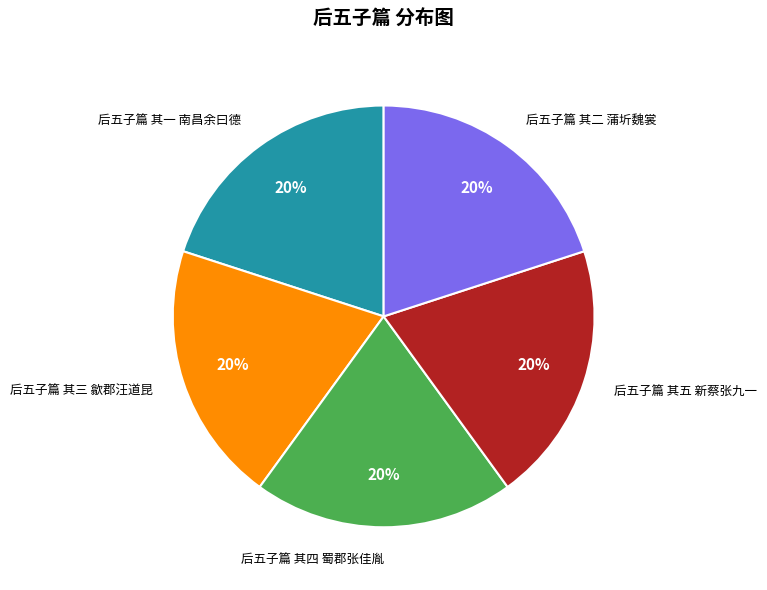

Does 后五子篇 其一 南昌余曰德 account for over 50% of the chart?

No